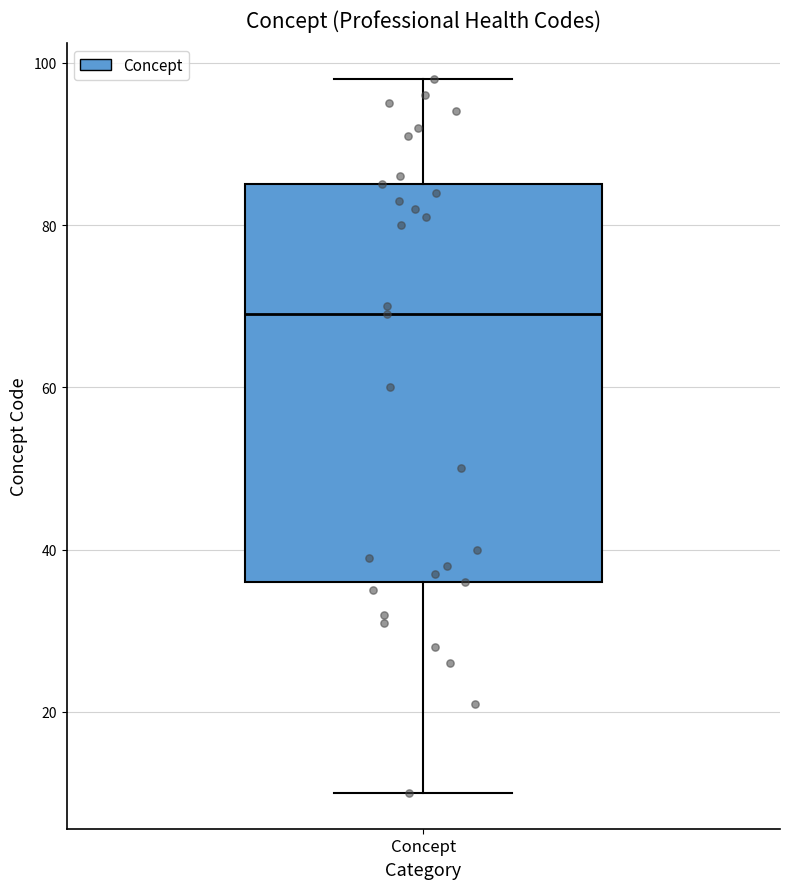

Transcribe this box plot: give where the median line is, the range the box spans, and where the two whiskers end, as read against the y-axis. The values are not printed on the chart, so give them approximately, as read against the axis.

median 70, box 36 to 86, whiskers 10 to 98